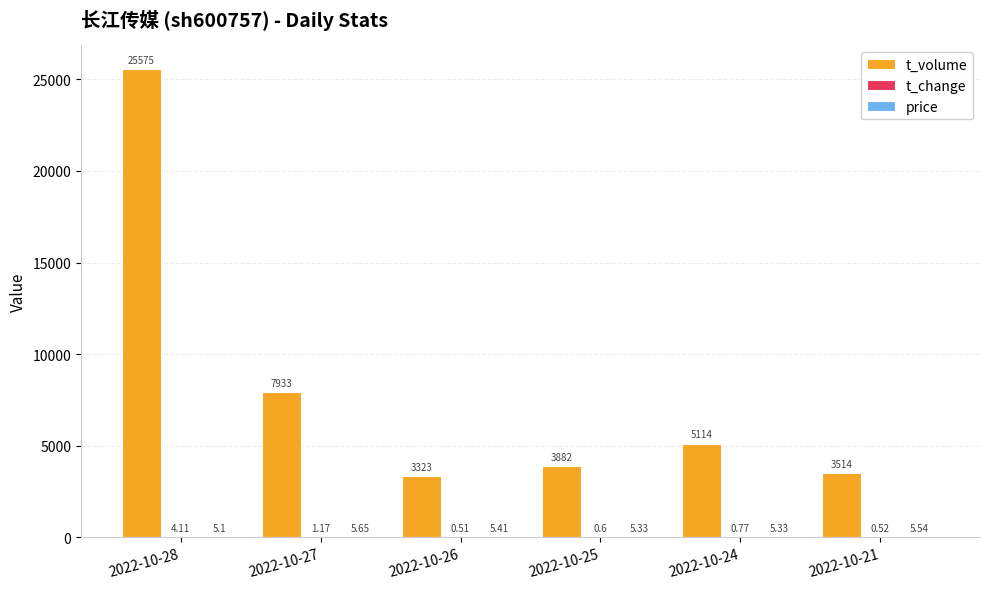

Which series changed the most between 2022-10-28 and 2022-10-25?

t_volume